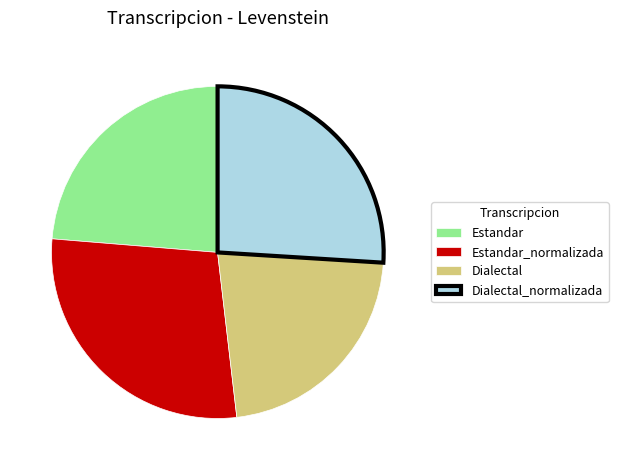

Which category has the smallest portion of the pie?

Dialectal